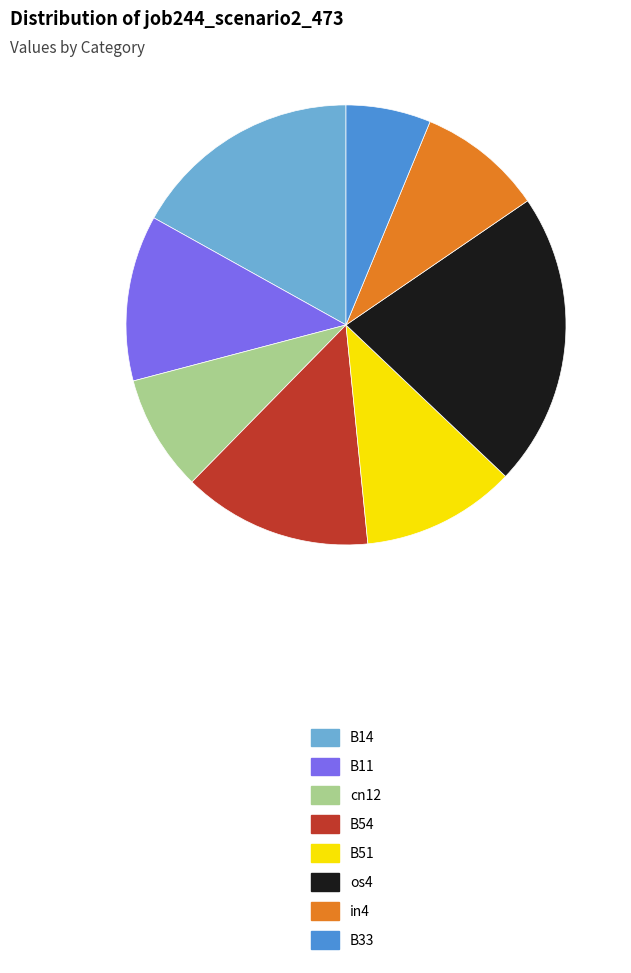

Which has a higher value, B54 or in4?

B54